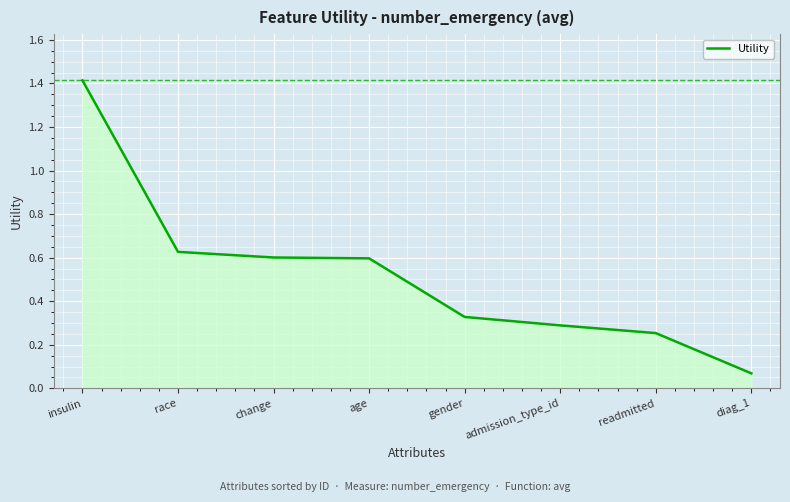

What is the difference between the maximum and minimum values?

1.3